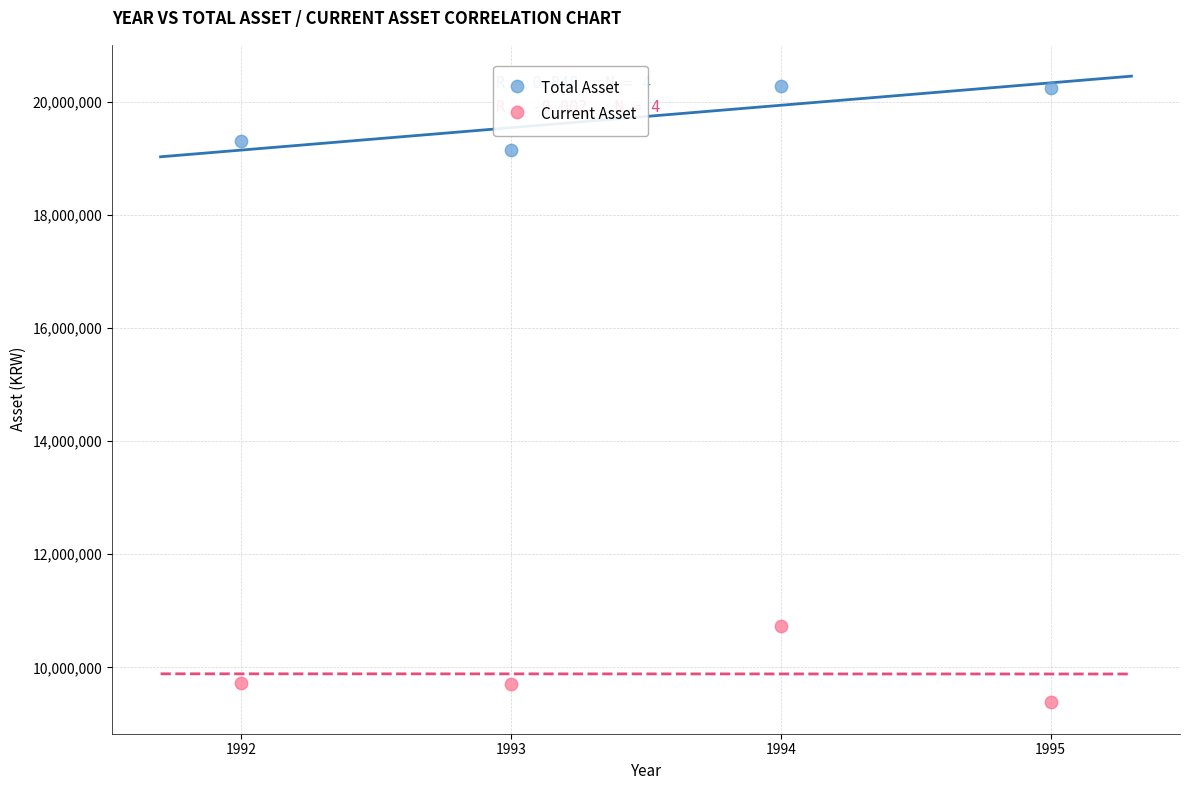

Which series contains the lowest Y value?

Current Asset